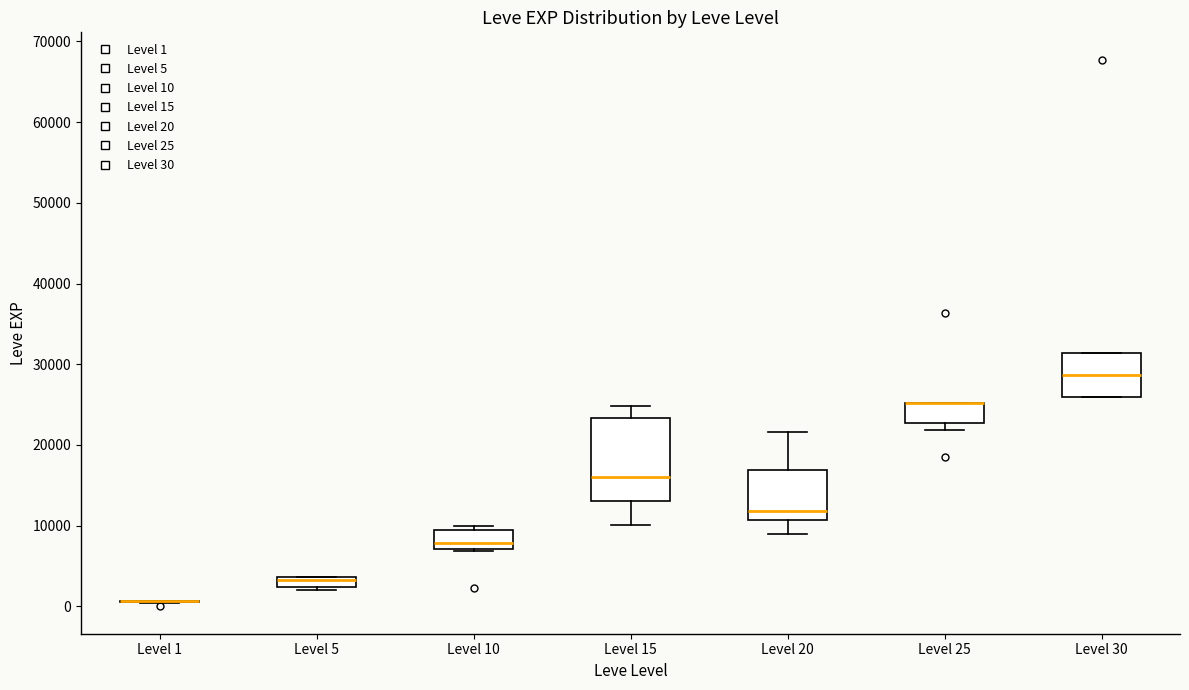

Comparing the boxes themselves (not the whiskers), which one is the tallest?

Level 15